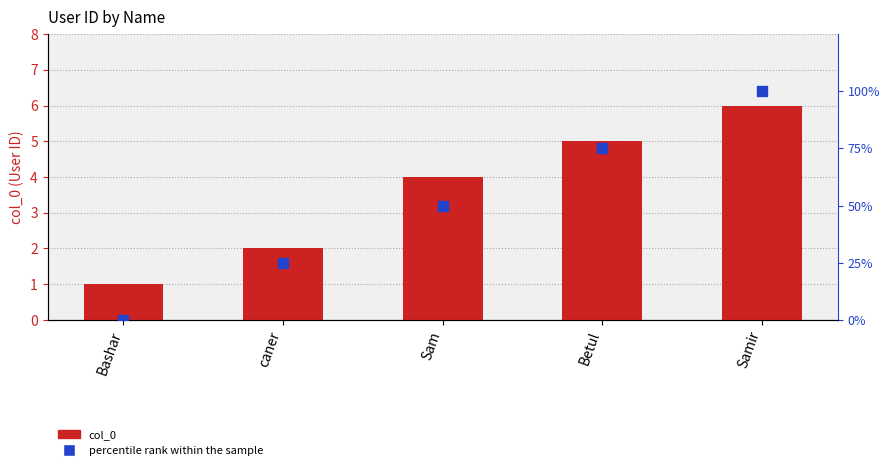

Reading right to left, extract all data points from this chart.

col_0: Samir=6	Betul=5	Sam=4	caner=2	Bashar=1
percentile rank: Samir=100	Betul=75	Sam=50	caner=25	Bashar=0